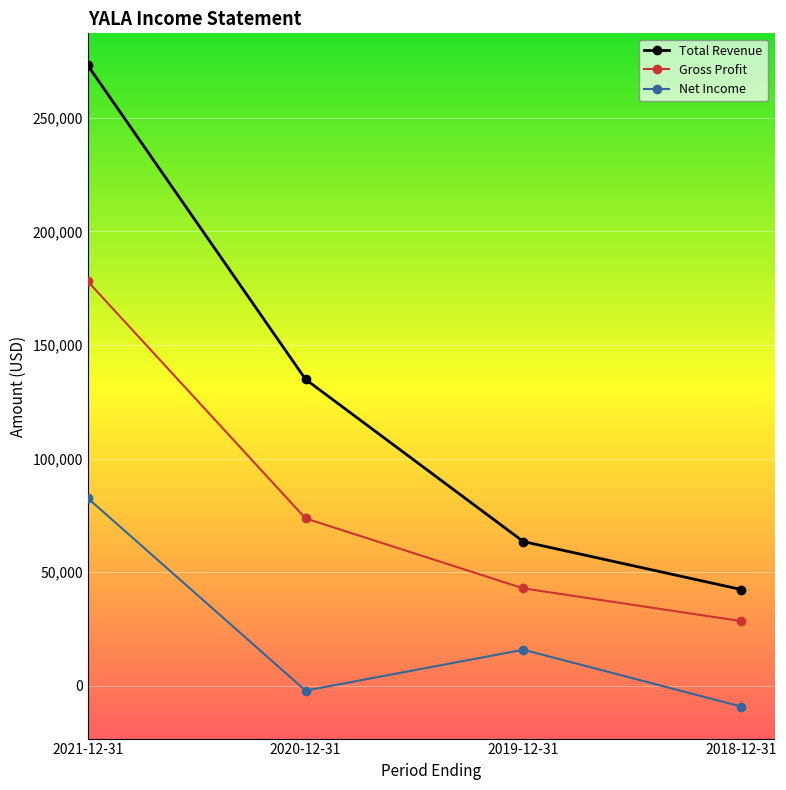

True or false: Net Income has more than 1 interior local peaks.

False